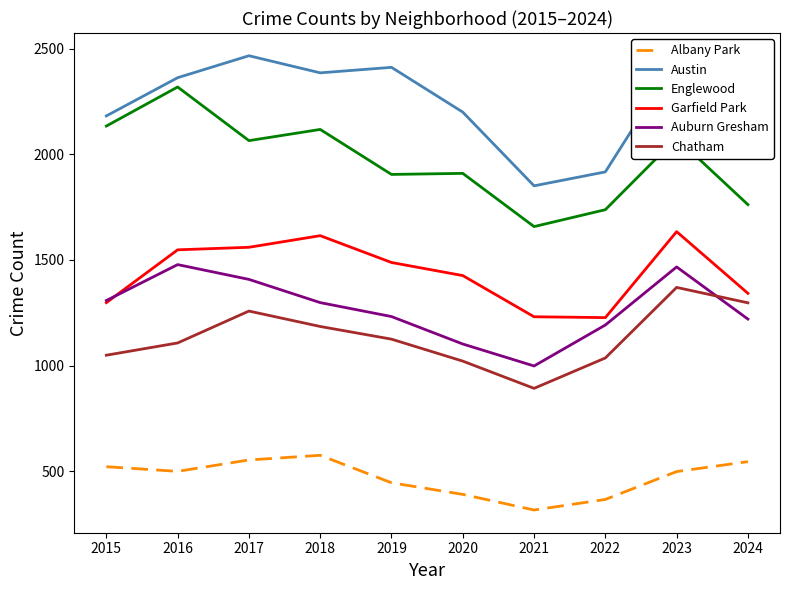

What is the sum of the Garfield Park values at 2019 and 2015?

2786